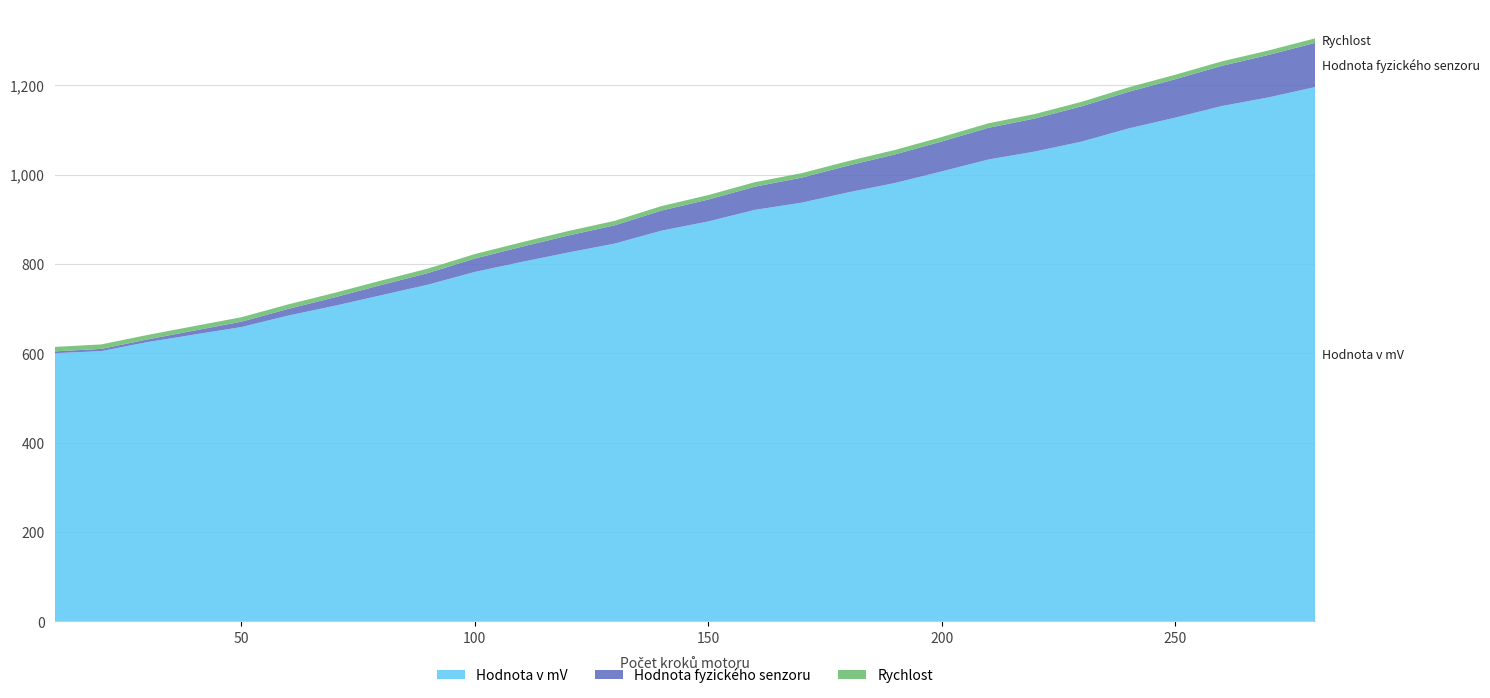

Reading left to right, transcribe all the data shown in this chart.

Hodnota v mV: 10=600.3	20=604.8	30=625.2	40=642.0	50=658.7	60=684.2	70=706.3	80=729.9	90=753.6	100=781.9	110=804.2	120=825.4	130=845.4	140=874.3	150=894.9	160=920.8	170=936.9	180=960.0	190=980.9	200=1006.8	210=1033.5	220=1051.4	230=1073.6	240=1102.8	250=1127.1	260=1153.1	270=1172.4	280=1195.6
Hodnota fyzického senzoru: 10=4.0	20=5.0	30=6.0	40=9.0	50=12.0	60=15.0	70=19.0	80=23.0	90=26.0	100=30.0	110=34.0	120=38.0	130=41.0	140=45.0	150=49.0	160=52.0	170=56.0	180=60.0	190=64.0	200=67.0	210=71.0	220=74.0	230=79.0	240=82.0	250=86.0	260=90.0	270=95.0	280=99.0
Rychlost: 10=10.0	20=10.0	30=10.0	40=10.0	50=10.0	60=10.0	70=10.0	80=10.0	90=10.0	100=10.0	110=10.0	120=10.0	130=10.0	140=10.0	150=10.0	160=10.0	170=10.0	180=10.0	190=10.0	200=10.0	210=10.0	220=10.0	230=10.0	240=10.0	250=10.0	260=10.0	270=10.0	280=10.0